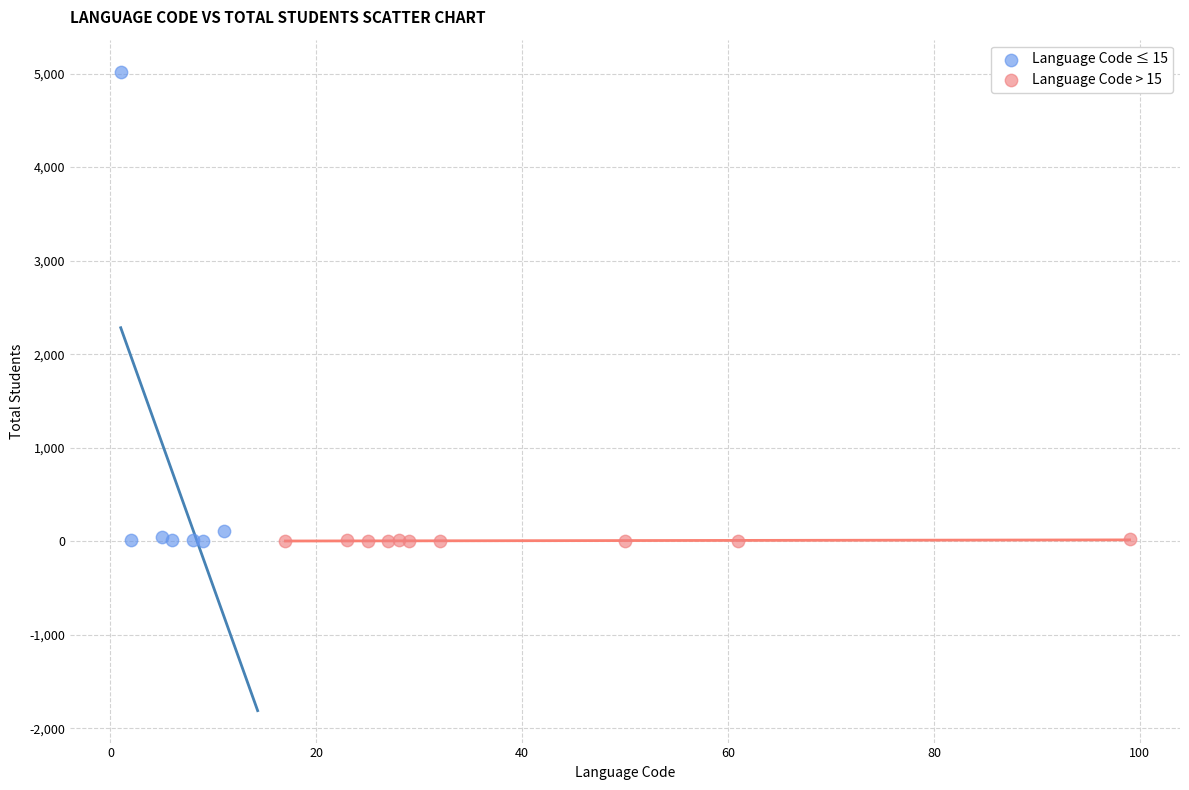

Which series has the widest spread of Y values?

Language Code ≤ 15